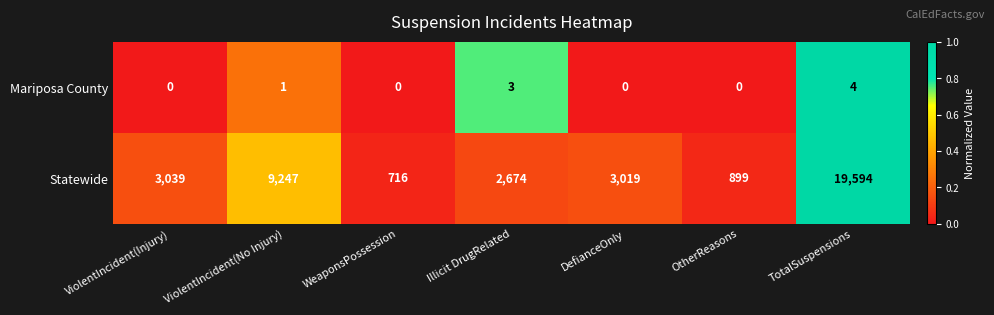

At ViolentIncident(No Injury), list the series in order from smallest to largest.

Mariposa County, Statewide